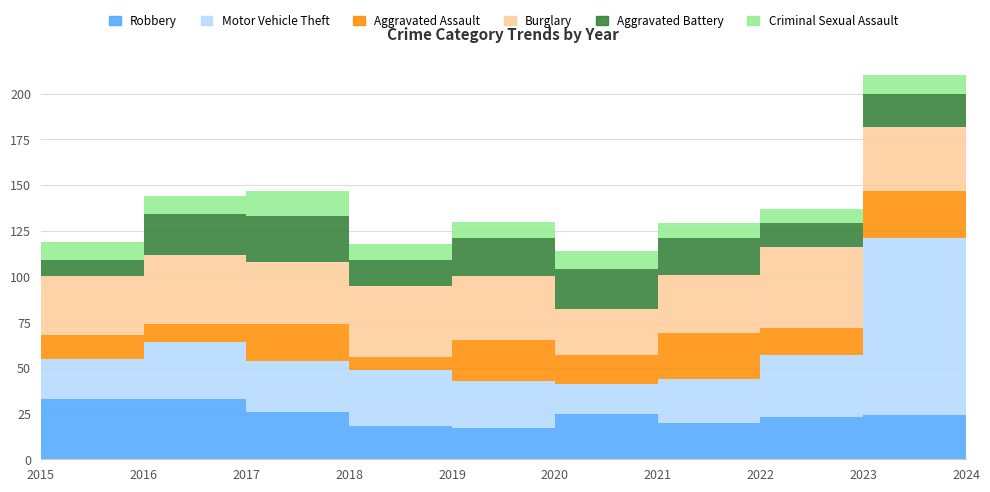

Reading left to right, list all the values displayed in this chart.

Robbery: 2015=33	2016=33	2017=26	2018=18	2019=17	2020=25	2021=20	2022=23	2023=24	2024=30
Motor Vehicle Theft: 2015=22	2016=31	2017=28	2018=31	2019=26	2020=16	2021=24	2022=34	2023=97	2024=68
Aggravated Assault: 2015=13	2016=10	2017=20	2018=7	2019=22	2020=16	2021=25	2022=15	2023=26	2024=16
Burglary: 2015=32	2016=38	2017=34	2018=39	2019=35	2020=25	2021=32	2022=44	2023=35	2024=36
Aggravated Battery: 2015=9	2016=22	2017=25	2018=14	2019=21	2020=22	2021=20	2022=13	2023=18	2024=32
Criminal Sexual Assault: 2015=10	2016=10	2017=14	2018=9	2019=9	2020=10	2021=8	2022=8	2023=10	2024=12